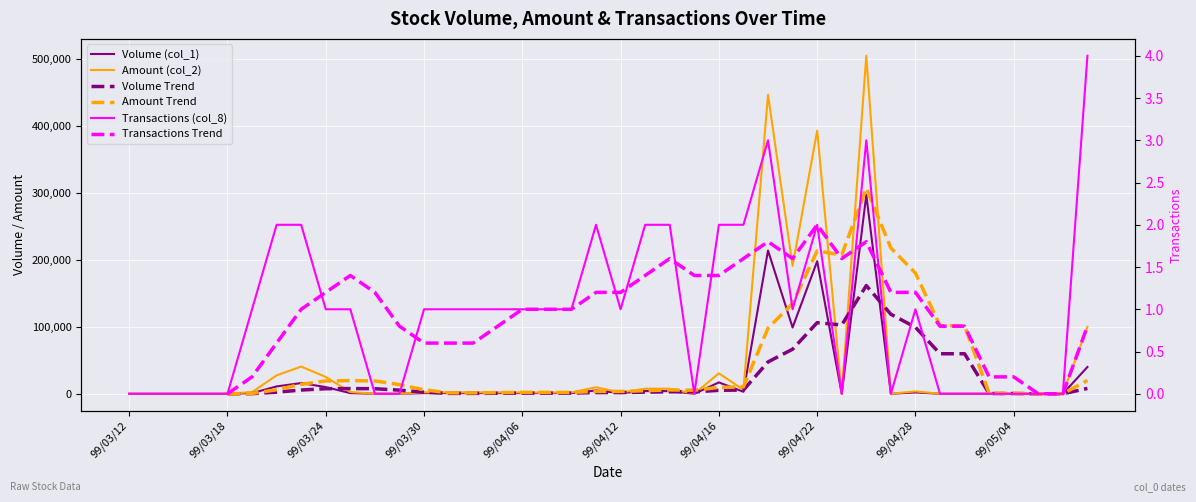

True or false: Amount Trend and Volume Trend intersect in this chart.

False